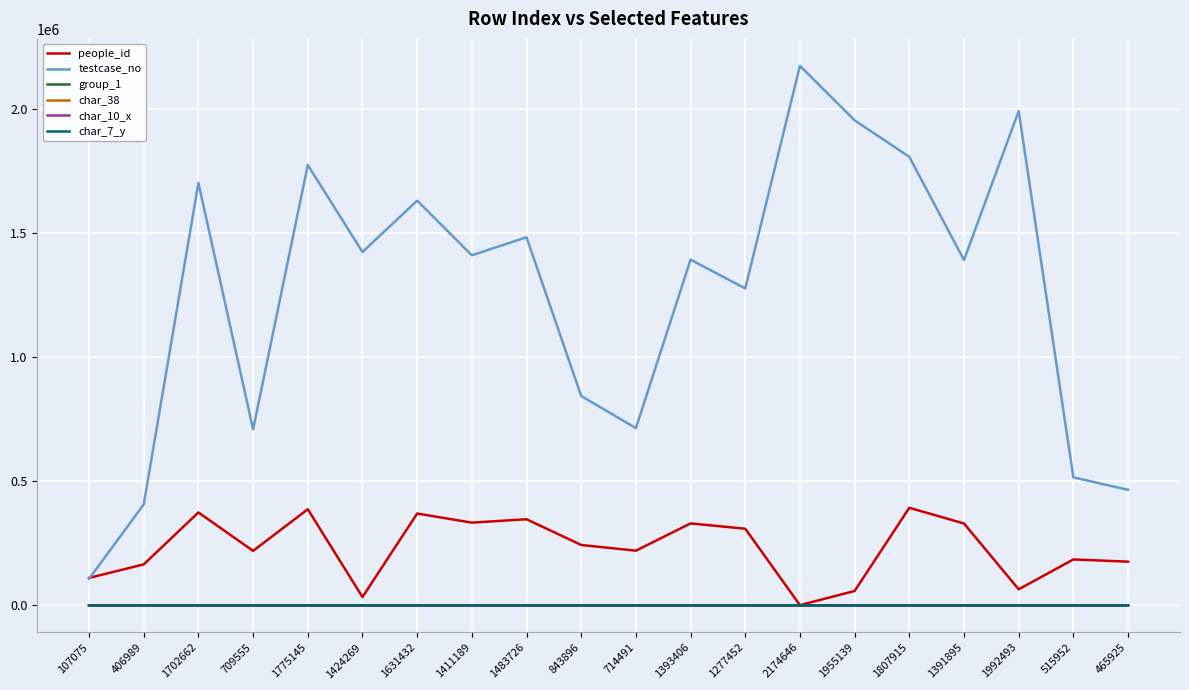

Is it true that char_38 equals 64 at 1424269?

True